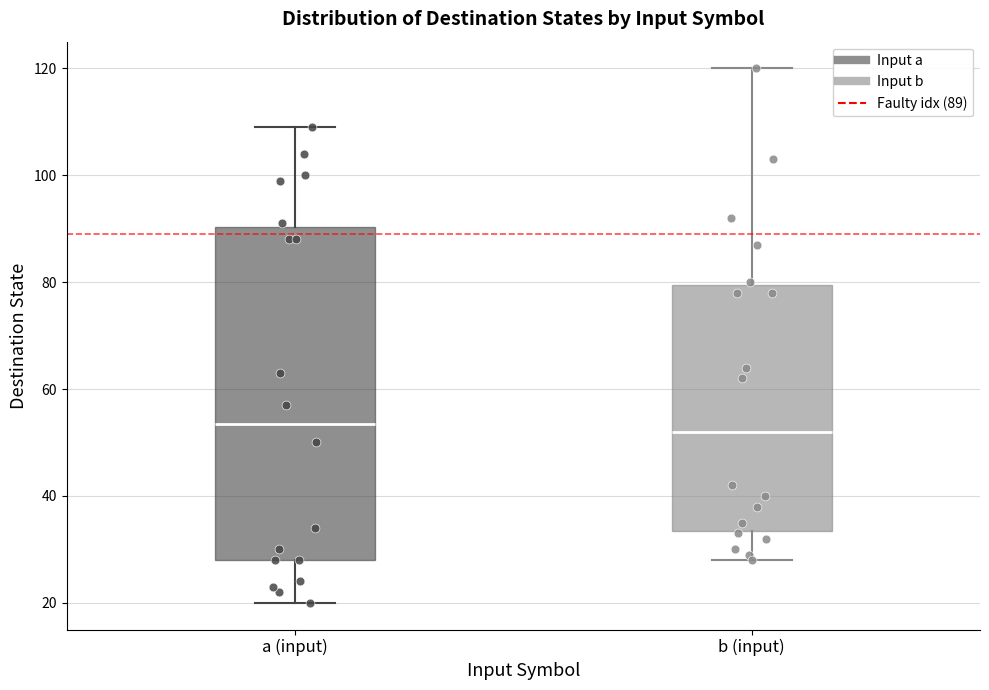

Reading left to right, transcribe this box plot: for each box, give where its median line is, the range the box spans, and where its two whiskers end, as read against the y-axis. The values are not printed on the chart, so give them approximately, as read against the axis.

a (input): median 54, box 28 to 90, whiskers 20 to 110
b (input): median 52, box 34 to 80, whiskers 28 to 120